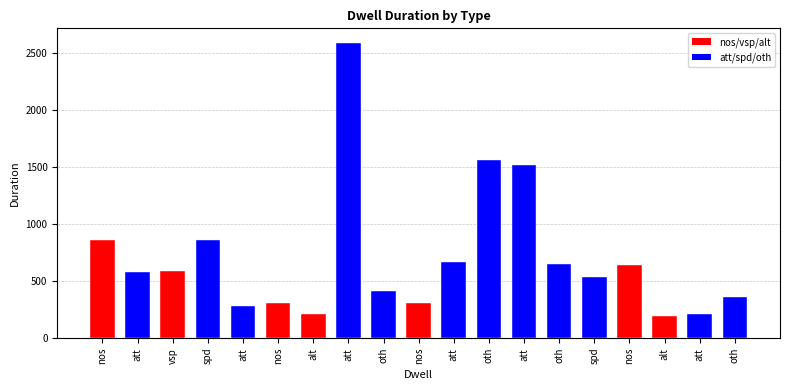

Reading left to right, transcribe all the data shown in this chart.

862	581	591	861	281	311	210	2585	411	311	671	1563	1513	651	531	641	191	210	361